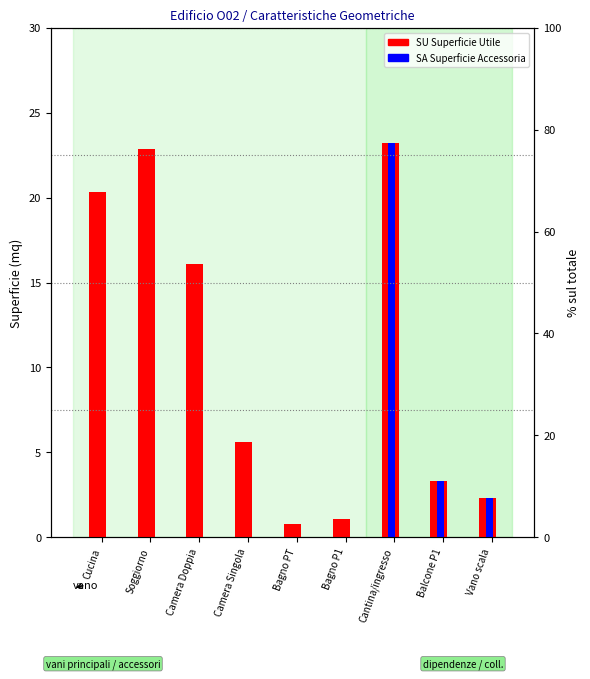

Which label corresponds to the largest value in the chart?

Cantina/ingresso